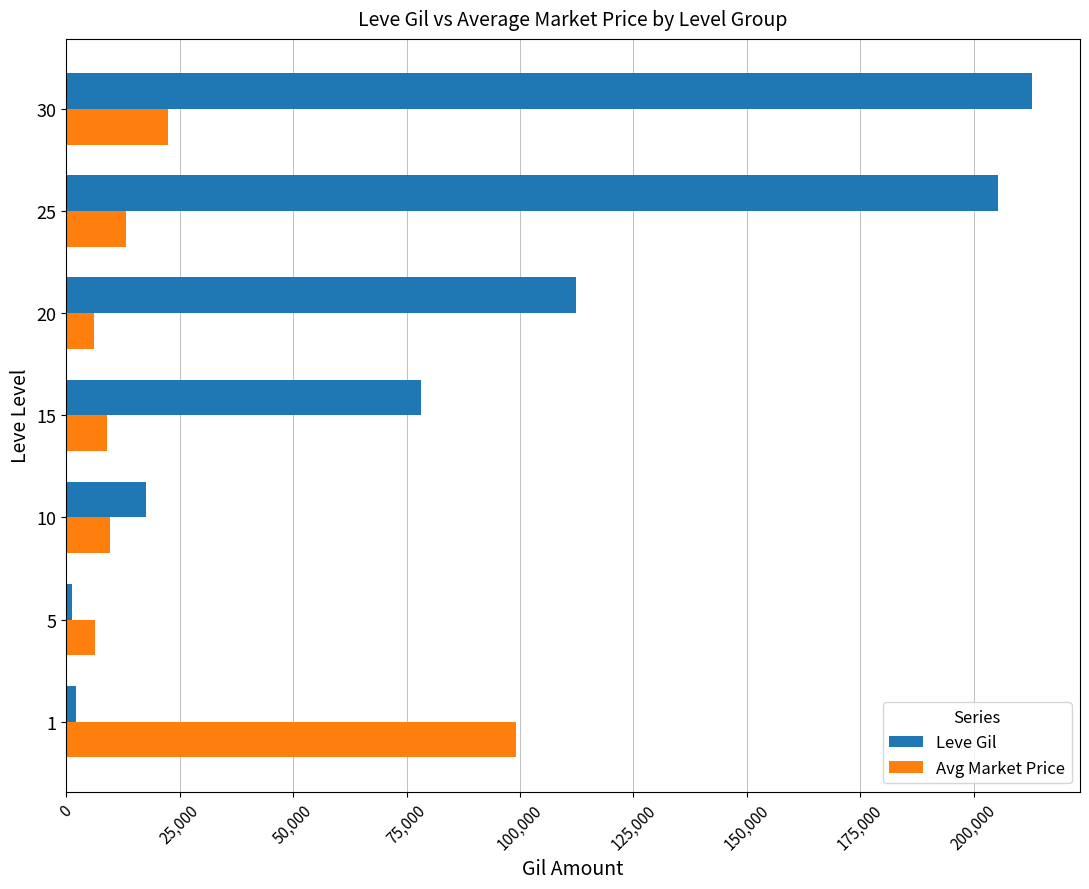

The value of Avg Market Price at 25 is 13073. True or false?

True